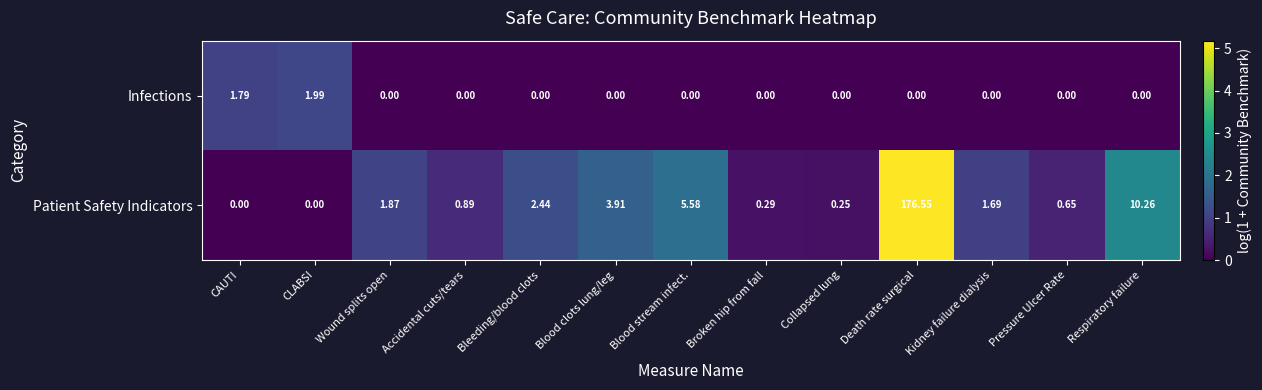

At which category is the sum across all series the highest?

Death rate surgical